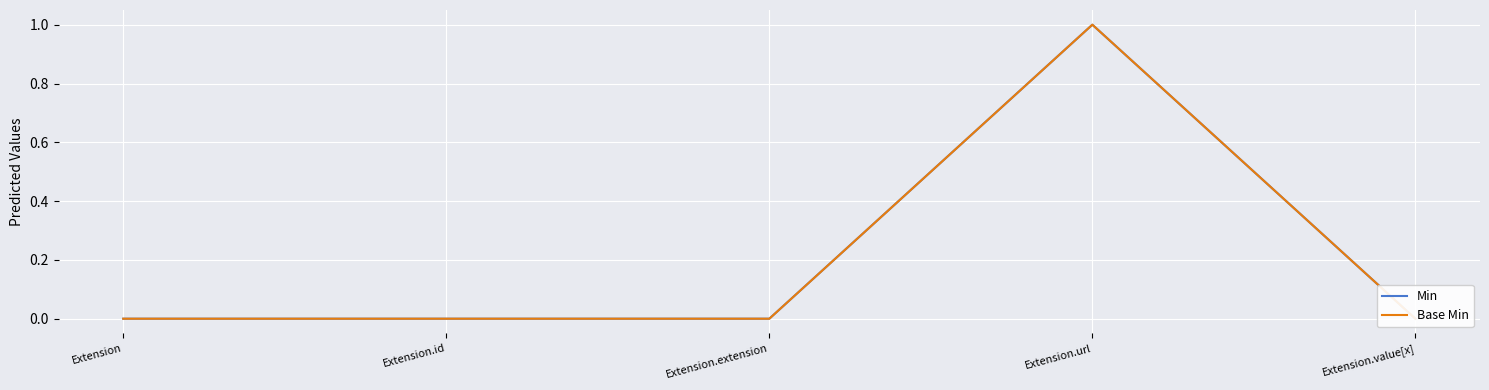

Is it true that Base Min equals 0 at Extension.extension?

False